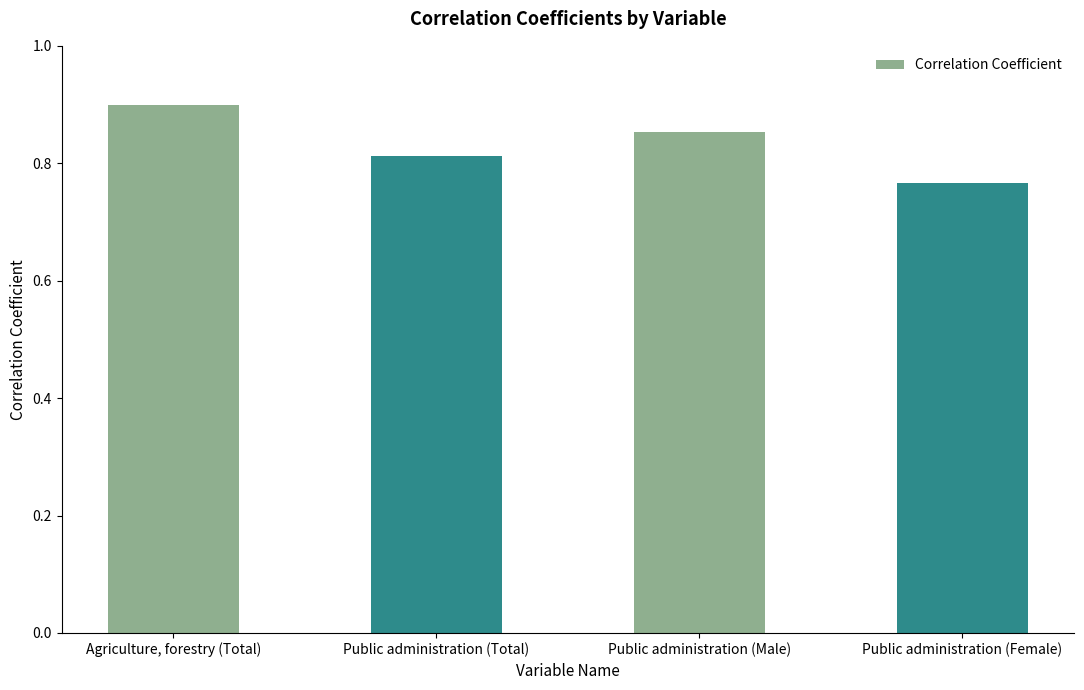

List the labels in order of value, largest first.

Agriculture, forestry (Total), Public administration (Male), Public administration (Total), Public administration (Female)